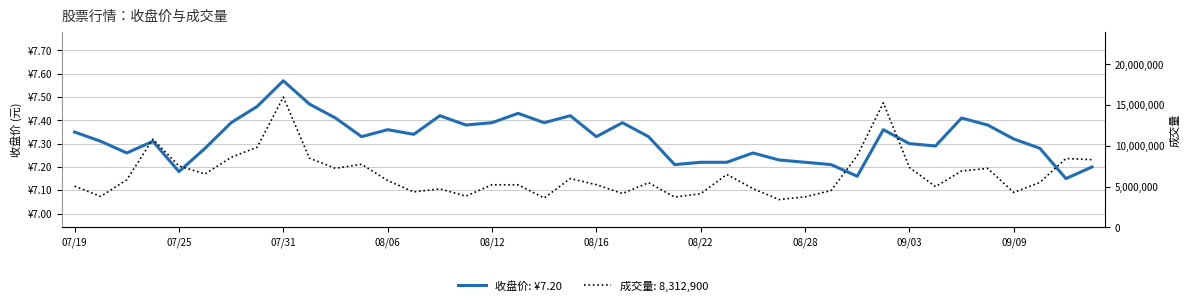

Which has a higher value, 25 or 35?

35